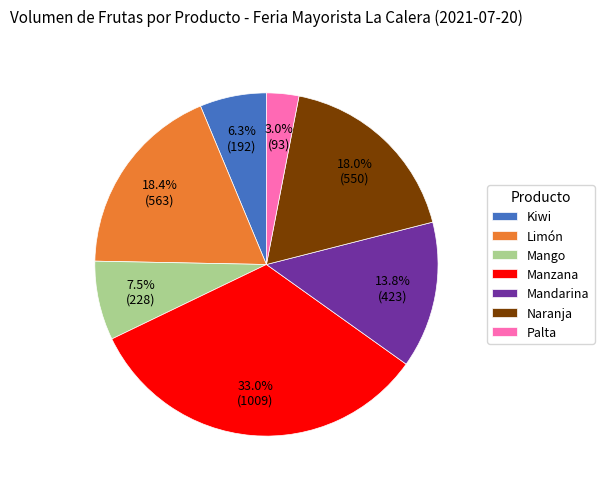

How many segments does this pie chart have?

7